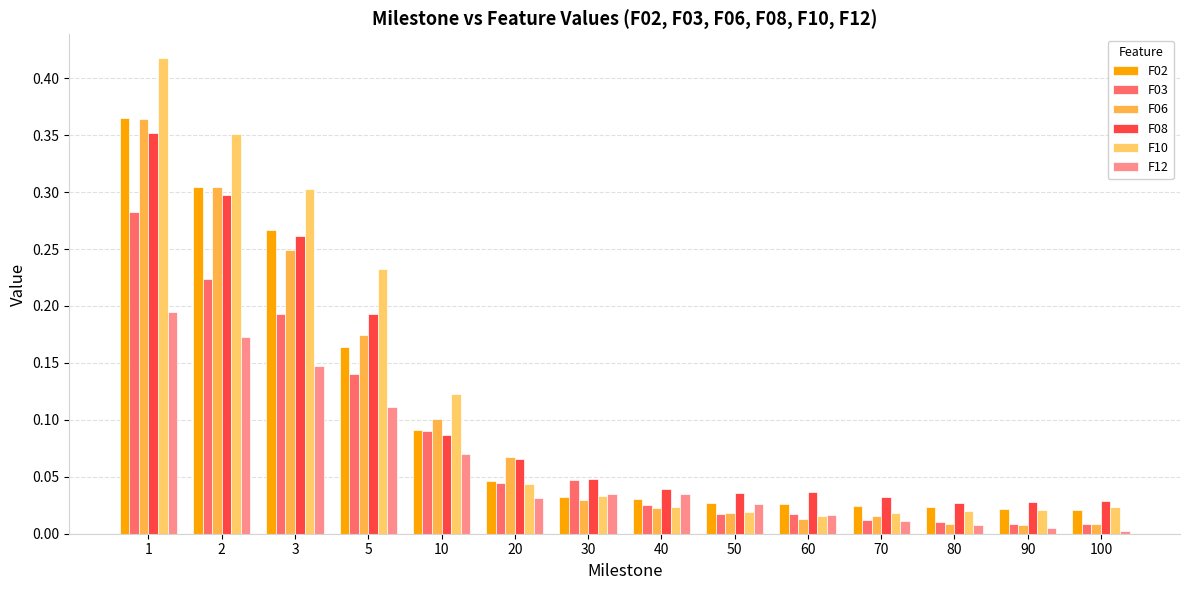

How many bars are there in each group?

6